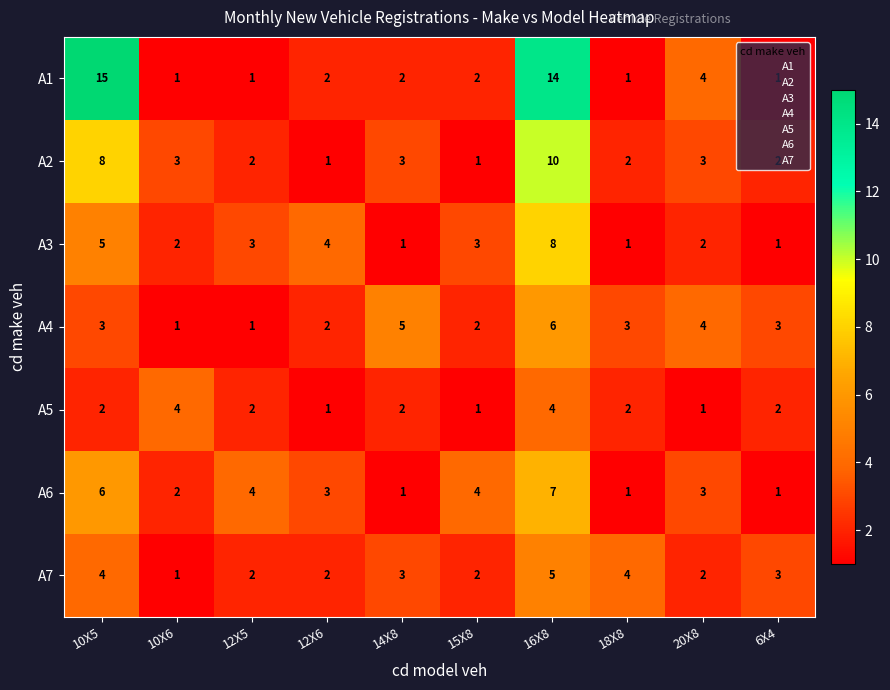

What is the minimum value shown in the chart?

1